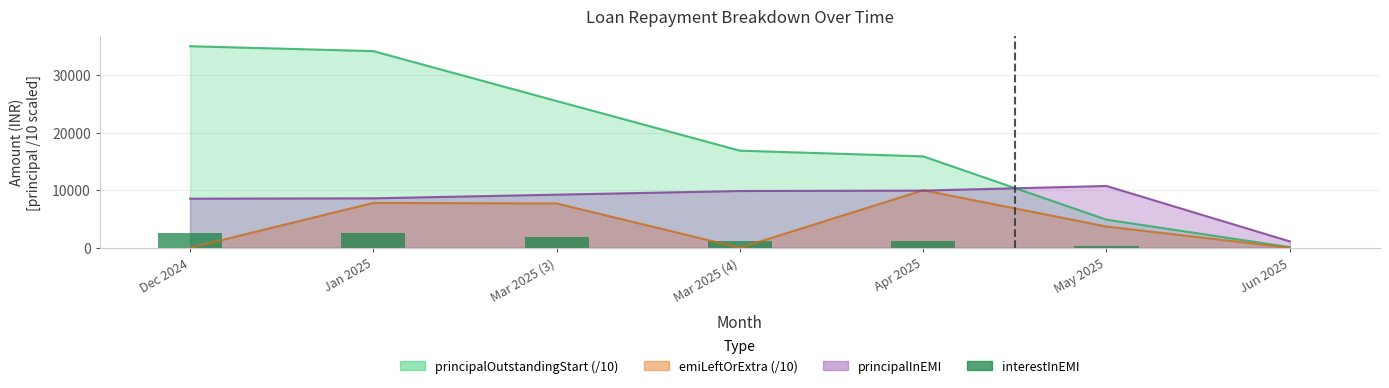

Is it true that the value at Apr 2025 is 1593.8?

False